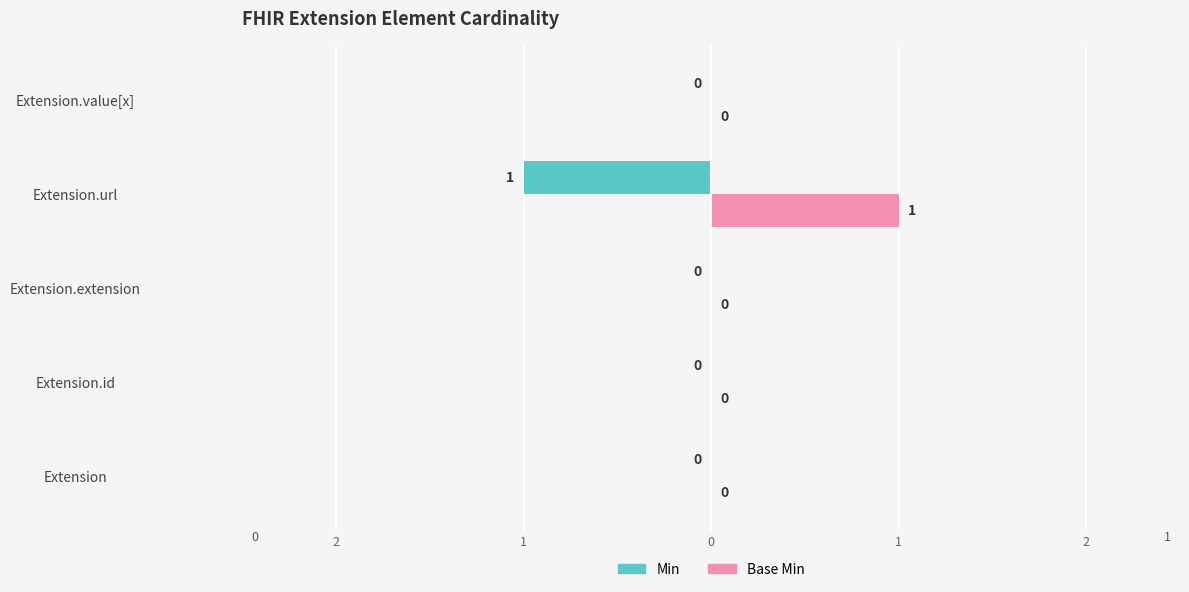

Rank the series by their maximum value, from highest to lowest.

Base Min, Min